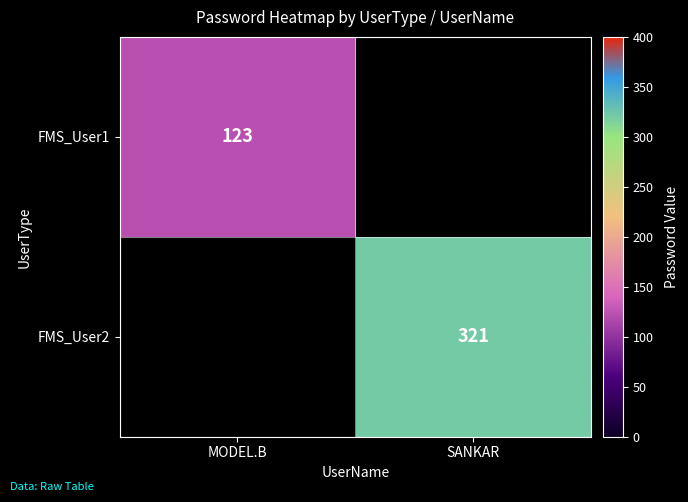

Is it true that FMS_User2 equals 321 at SANKAR?

True